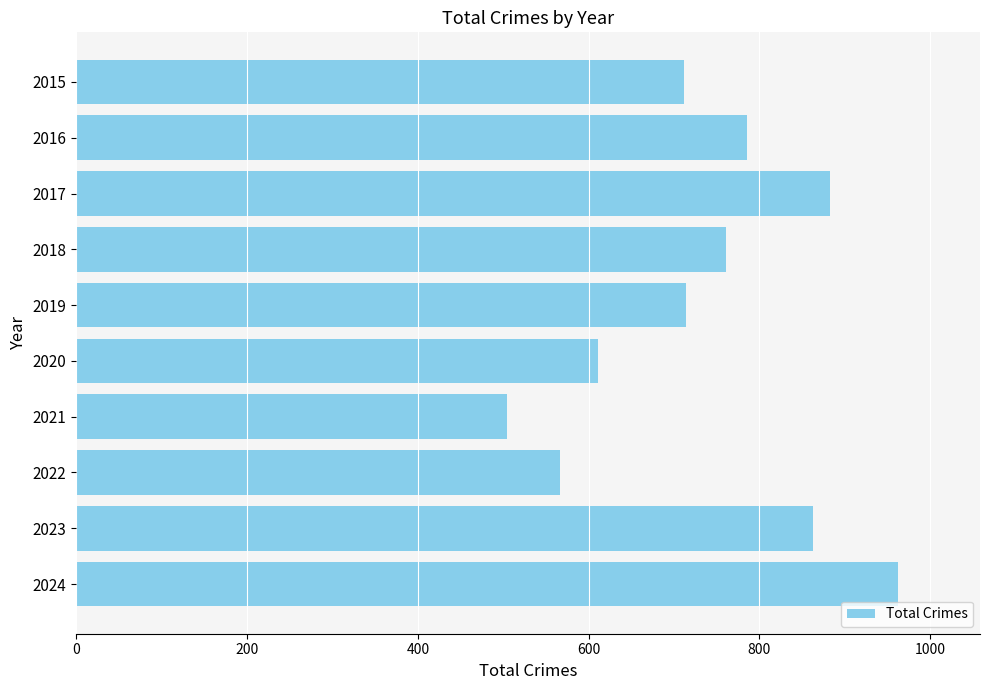

Which category has the lowest value across all series?

2021